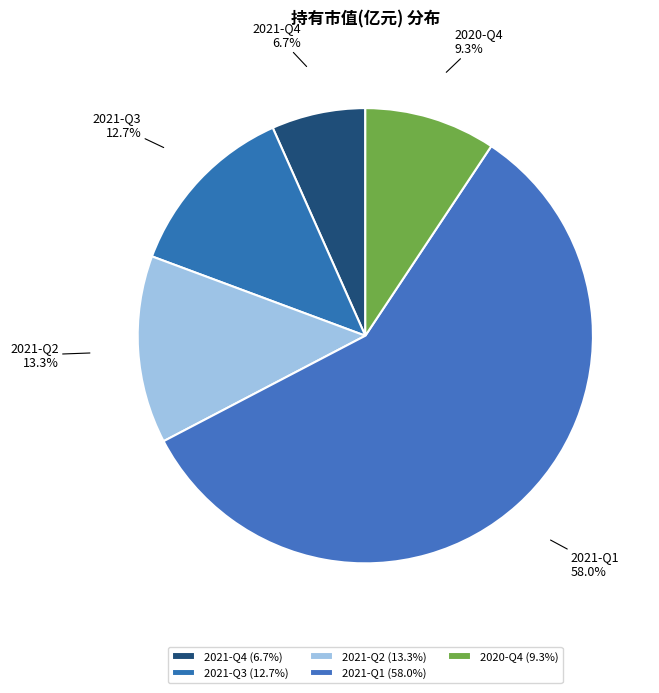

What percentage is NOT represented by 2021-Q1?

42.0%